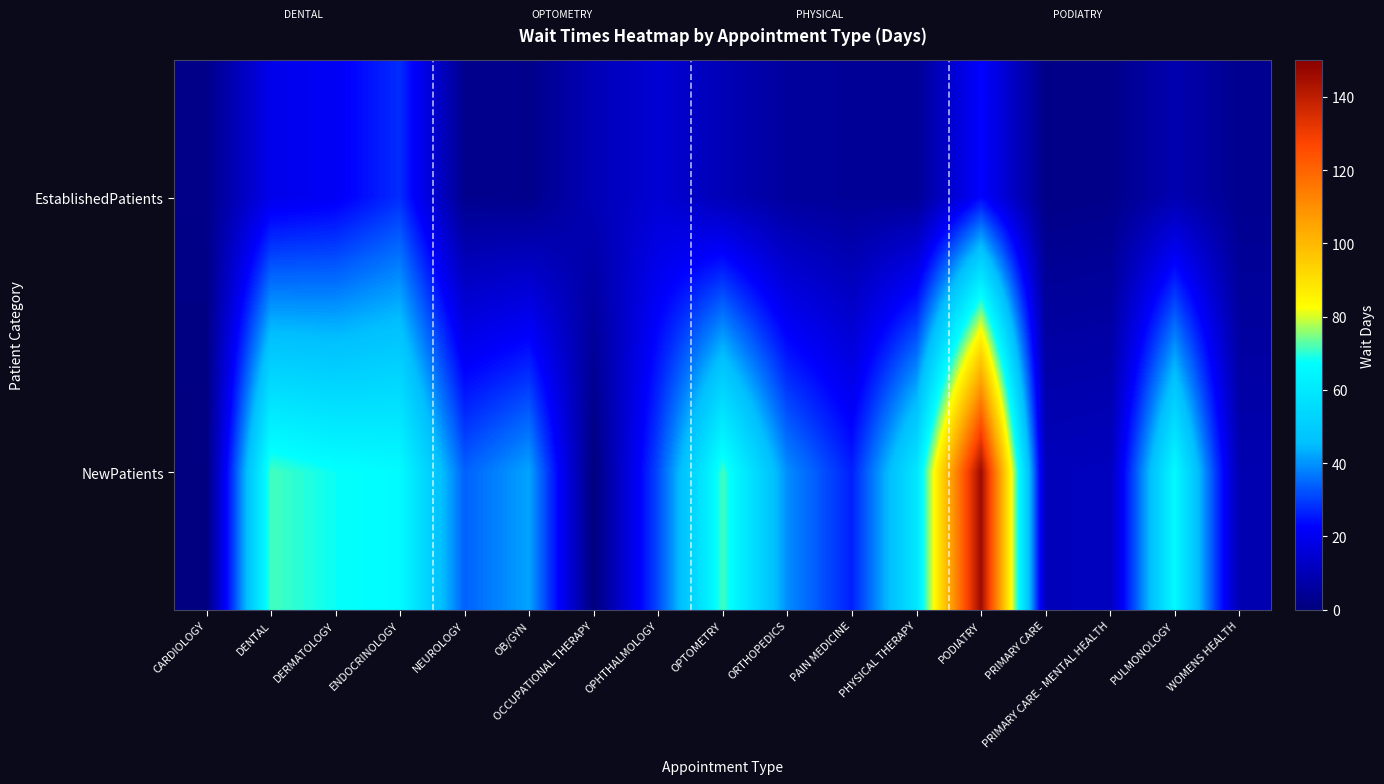

Reading left to right, list all the values displayed in this chart.

EstablishedPatients: CARDIOLOGY=1.9	DENTAL=19.4	DERMATOLOGY=21.2	ENDOCRINOLOGY=27.9	NEUROLOGY=2.9	OB/GYN=2.3	OCCUPATIONAL THERAPY=10.0	OPHTHALMOLOGY=15.4	OPTOMETRY=10.0	ORTHOPEDICS=5.6	PAIN MEDICINE=4.4	PHYSICAL THERAPY=4.2	PODIATRY=23.0	PRIMARY CARE=1.7	PRIMARY CARE - MENTAL HEALTH=2.2	PULMONOLOGY=9.0	WOMENS HEALTH=3.1
NewPatients: CARDIOLOGY=0.0	DENTAL=71.5	DERMATOLOGY=68.0	ENDOCRINOLOGY=66.5	NEUROLOGY=34.1	OB/GYN=42.0	OCCUPATIONAL THERAPY=0.0	OPHTHALMOLOGY=31.5	OPTOMETRY=71.2	ORTHOPEDICS=39.3	PAIN MEDICINE=26.3	PHYSICAL THERAPY=59.0	PODIATRY=146.1	PRIMARY CARE=10.9	PRIMARY CARE - MENTAL HEALTH=11.5	PULMONOLOGY=66.0	WOMENS HEALTH=8.9